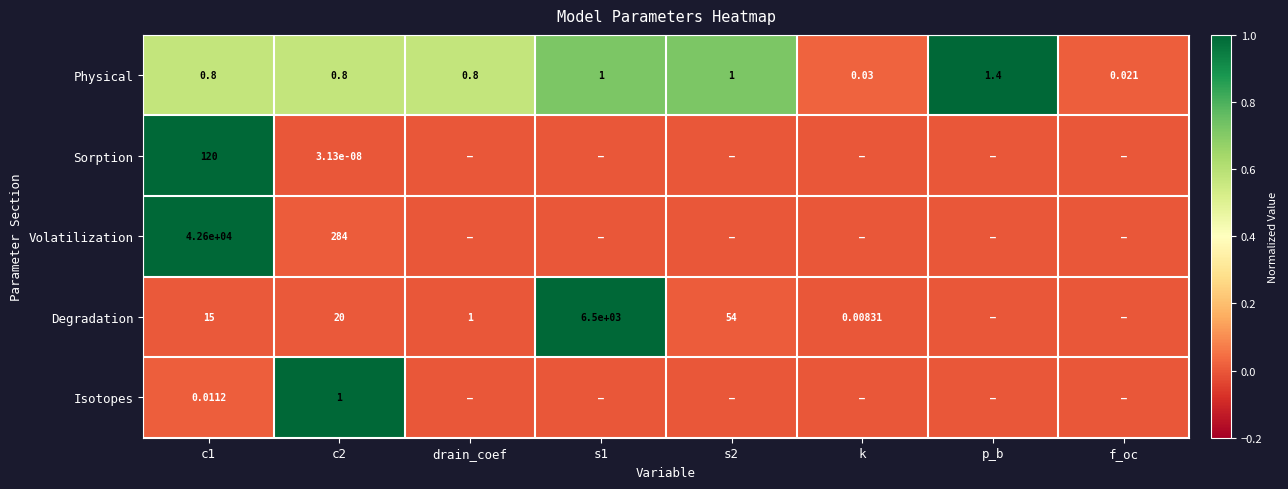

At c2, list the series in order from largest to smallest.

Volatilization, Degradation, Isotopes, Physical, Sorption